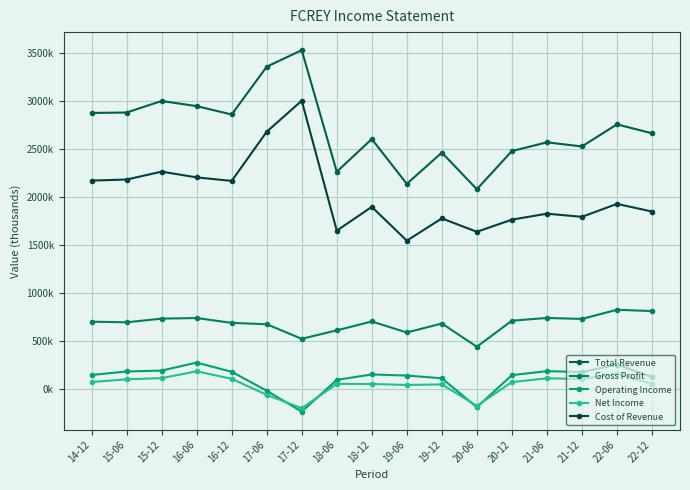

What are all the series names shown in the legend?

Total Revenue, Gross Profit, Operating Income, Net Income, Cost of Revenue